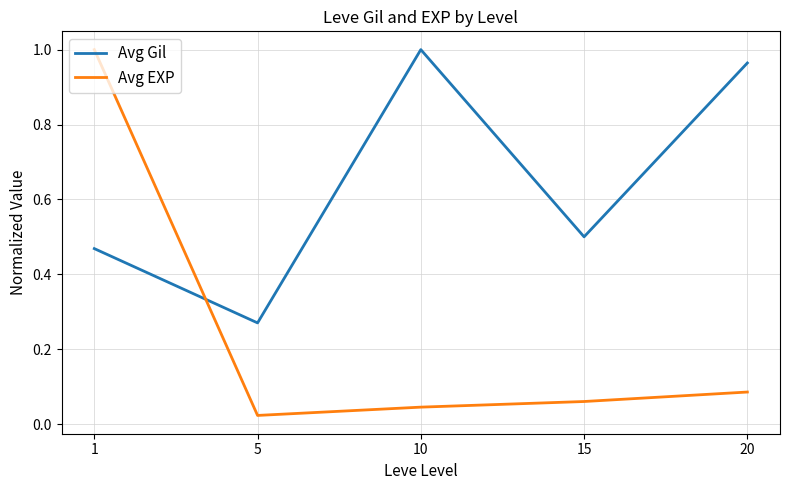

Where do Avg EXP and Avg Gil first cross each other?

1 and 5